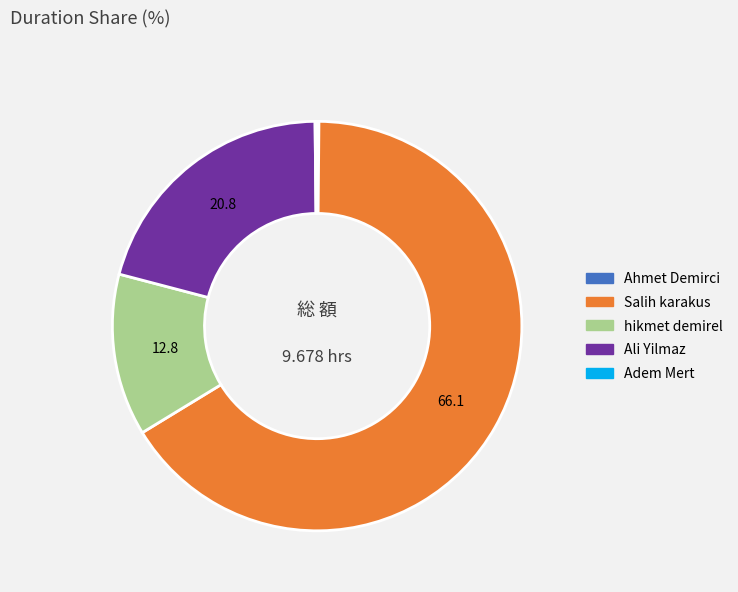

Which slice is the largest?

Salih karakus